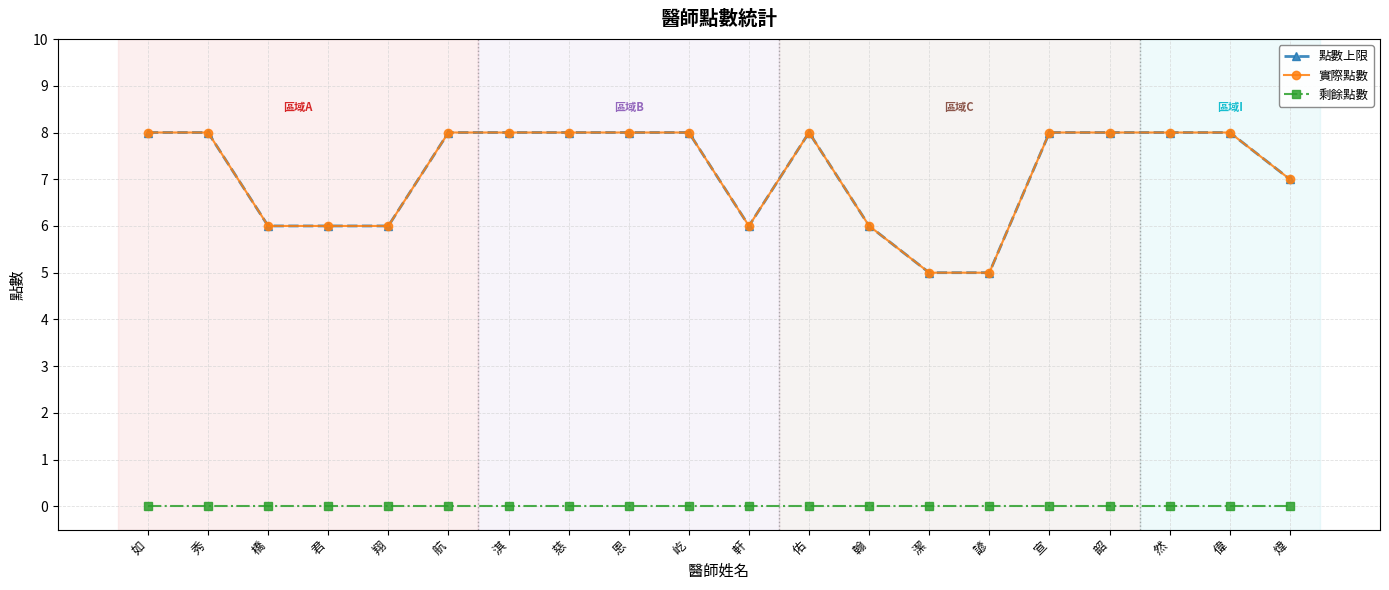

Is this an area chart (filled region under the line)?

No